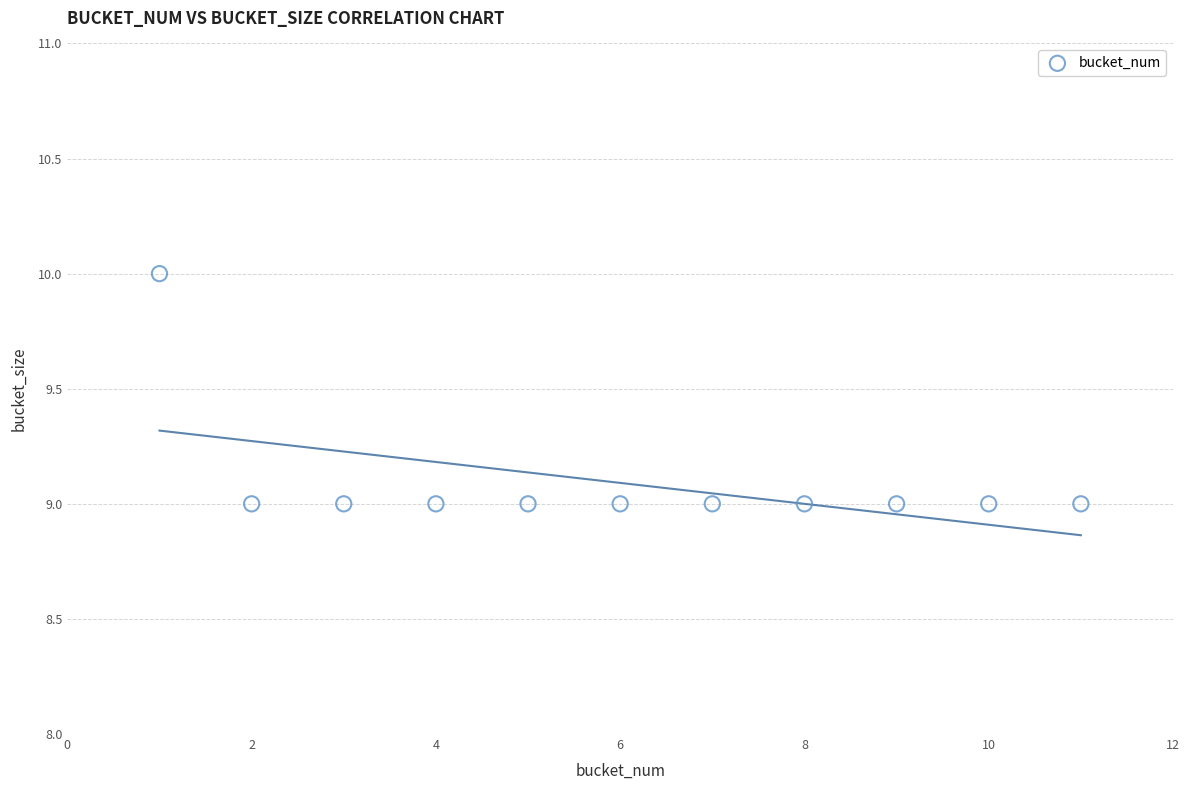

What is the range of X values (max minus min)?

10